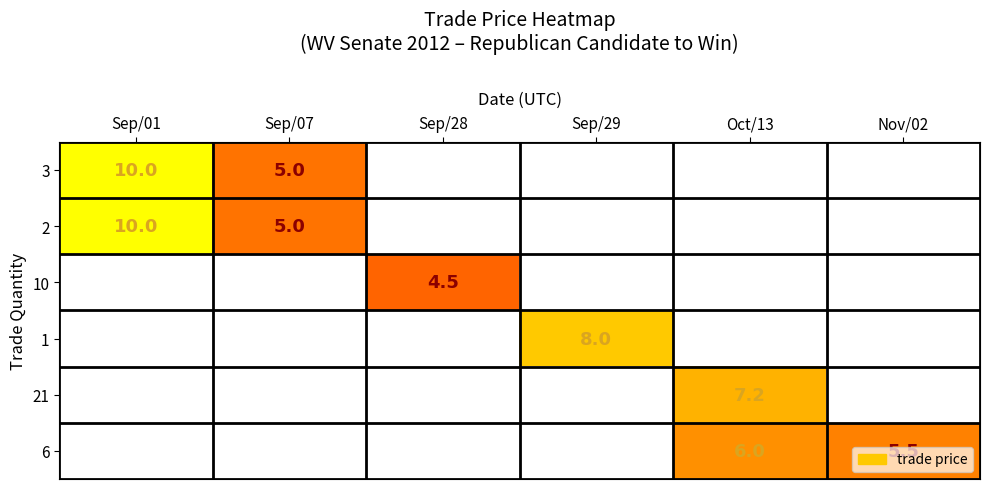

Which category has the lowest value across all series?

Sep/28